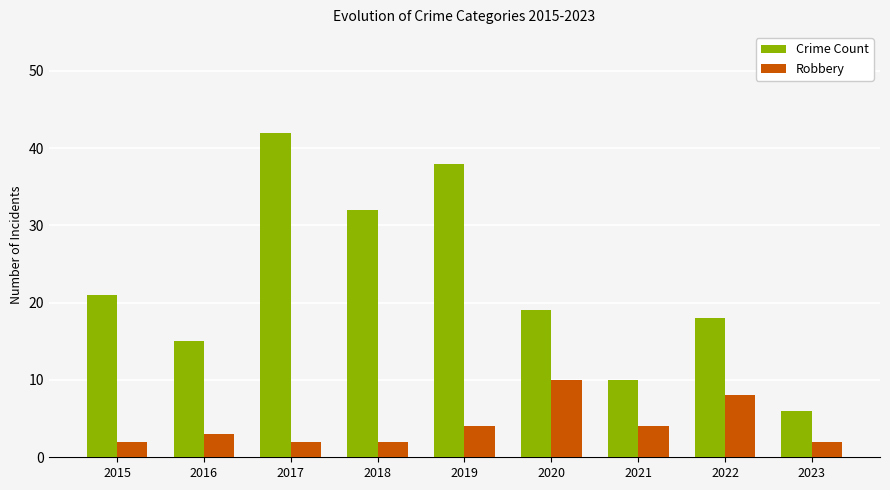

Which series has the largest total across all categories?

Crime Count